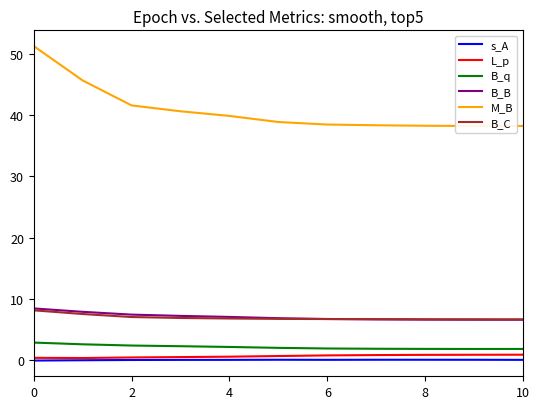

The value of M_B at 10 is 38.3. True or false?

True